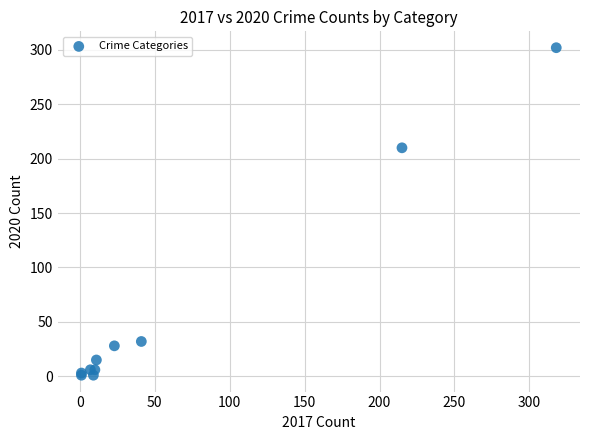

What Y value in the scatter plot is closest to 151?

210